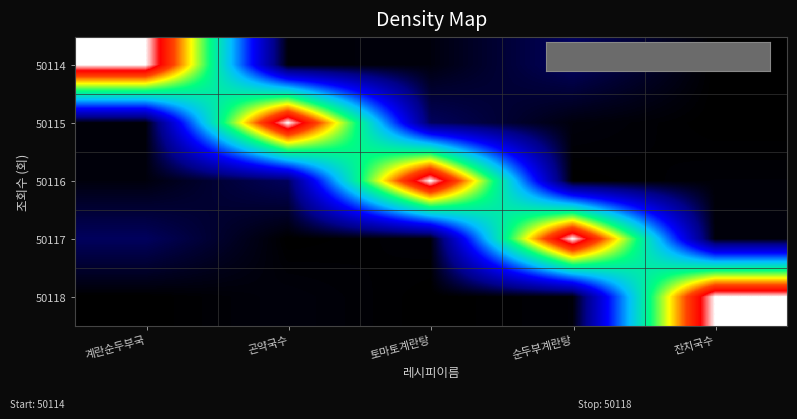

At which category does the chart reach its peak across all series?

계란순두부국